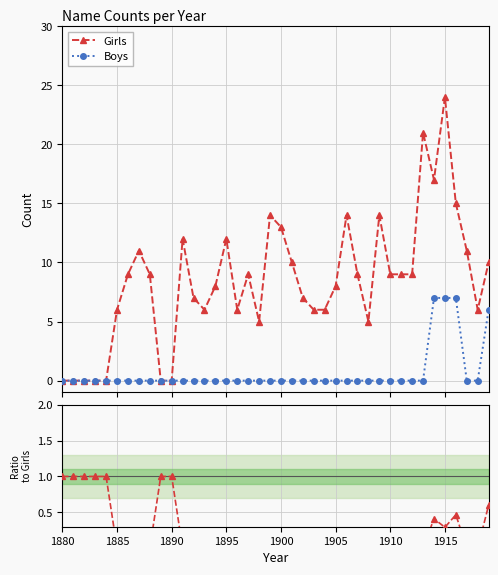

What is the value of the Girls point at the 27th from the left?

14